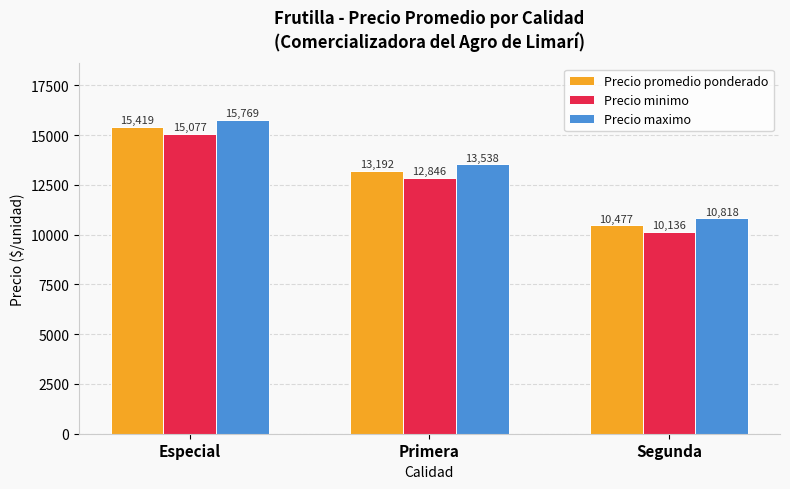

Reading left to right, list all the values displayed in this chart.

Precio promedio ponderado: Especial=15419	Primera=13192	Segunda=10477
Precio minimo: Especial=15077	Primera=12846	Segunda=10136
Precio maximo: Especial=15769	Primera=13538	Segunda=10818